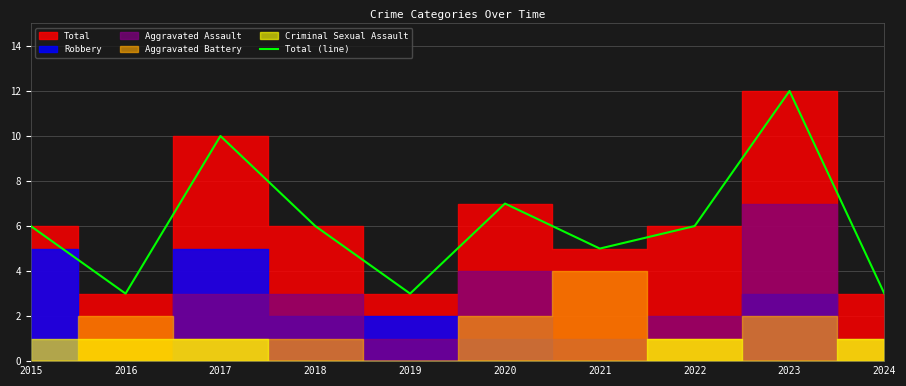

Where is the first local minimum?

2016